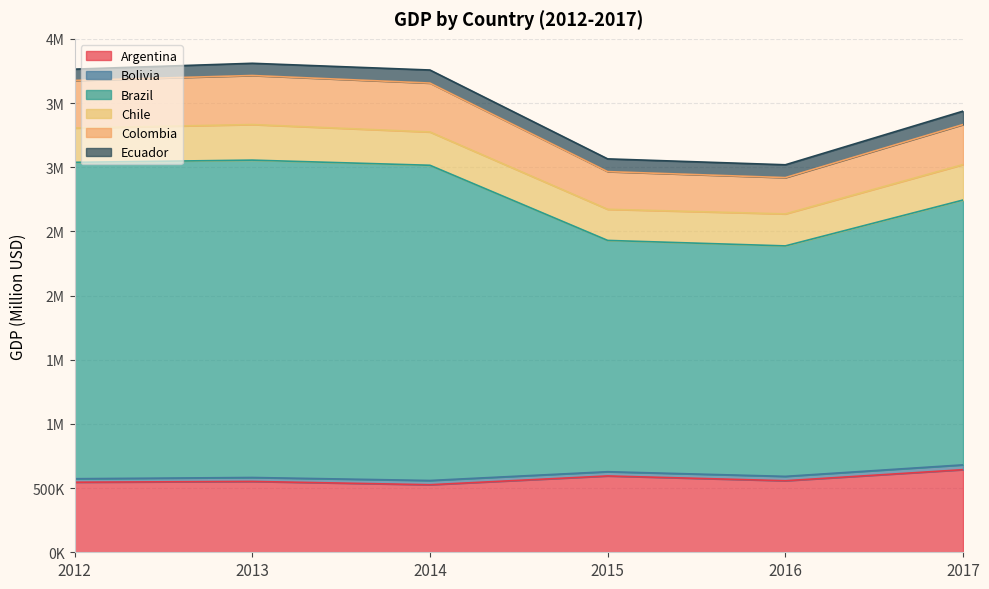

List the labels in order of Ecuador value, smallest first.

2012, 2013, 2015, 2016, 2014, 2017